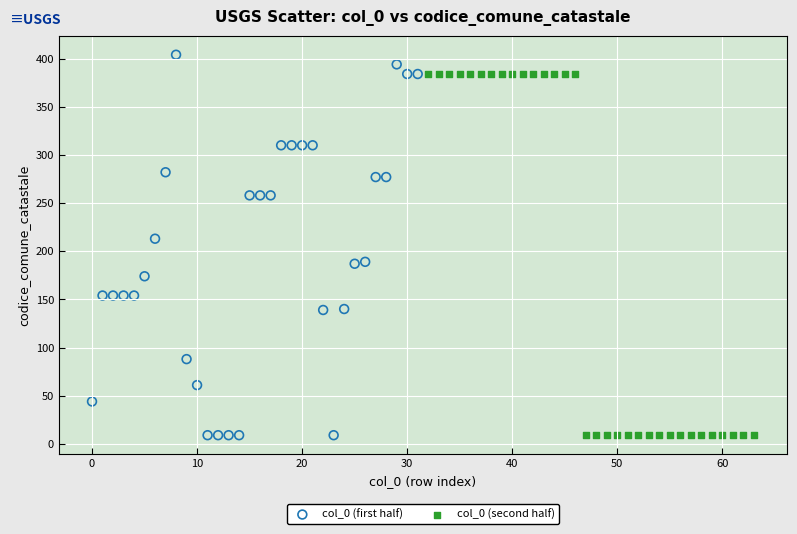

Which series has the largest Y range (max minus min)?

col_0 (first half)